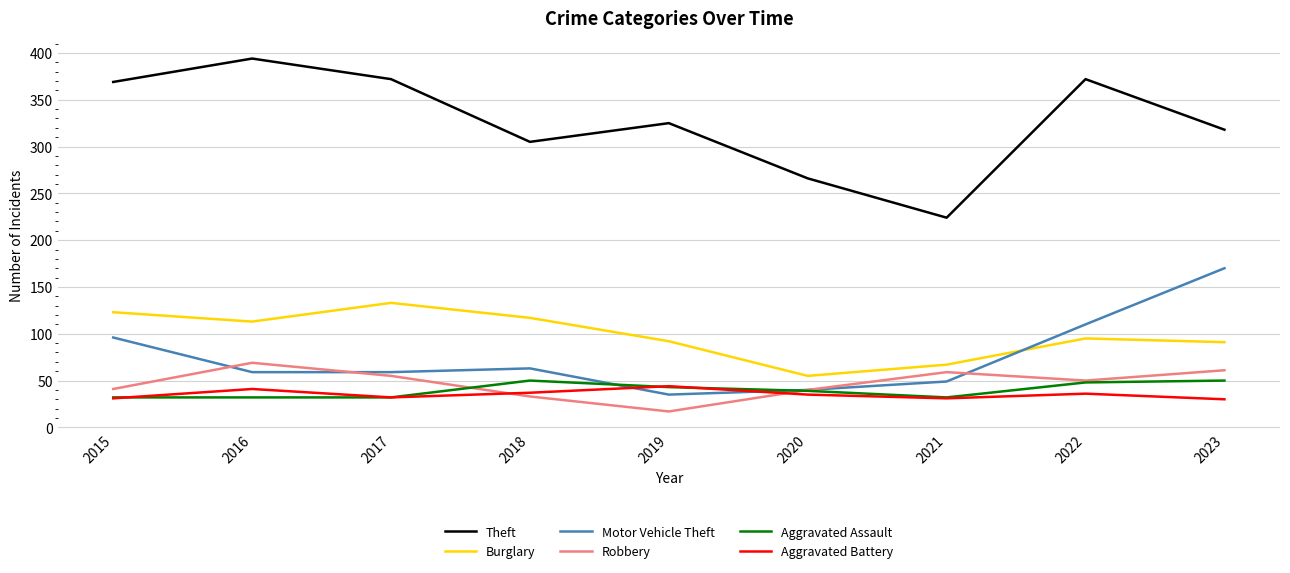

Is the value of Burglary at 2019 greater than the value of Motor Vehicle Theft at 2023?

No